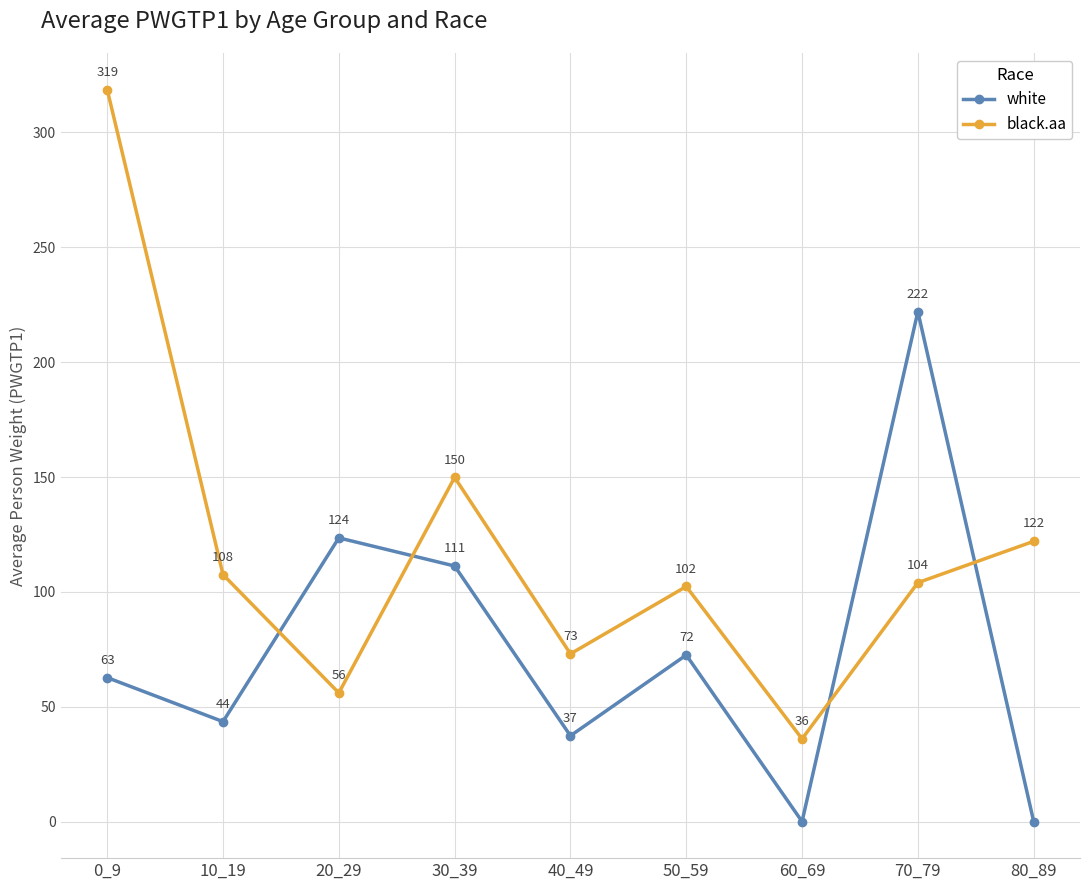

Does the chart have visible grid lines?

Yes